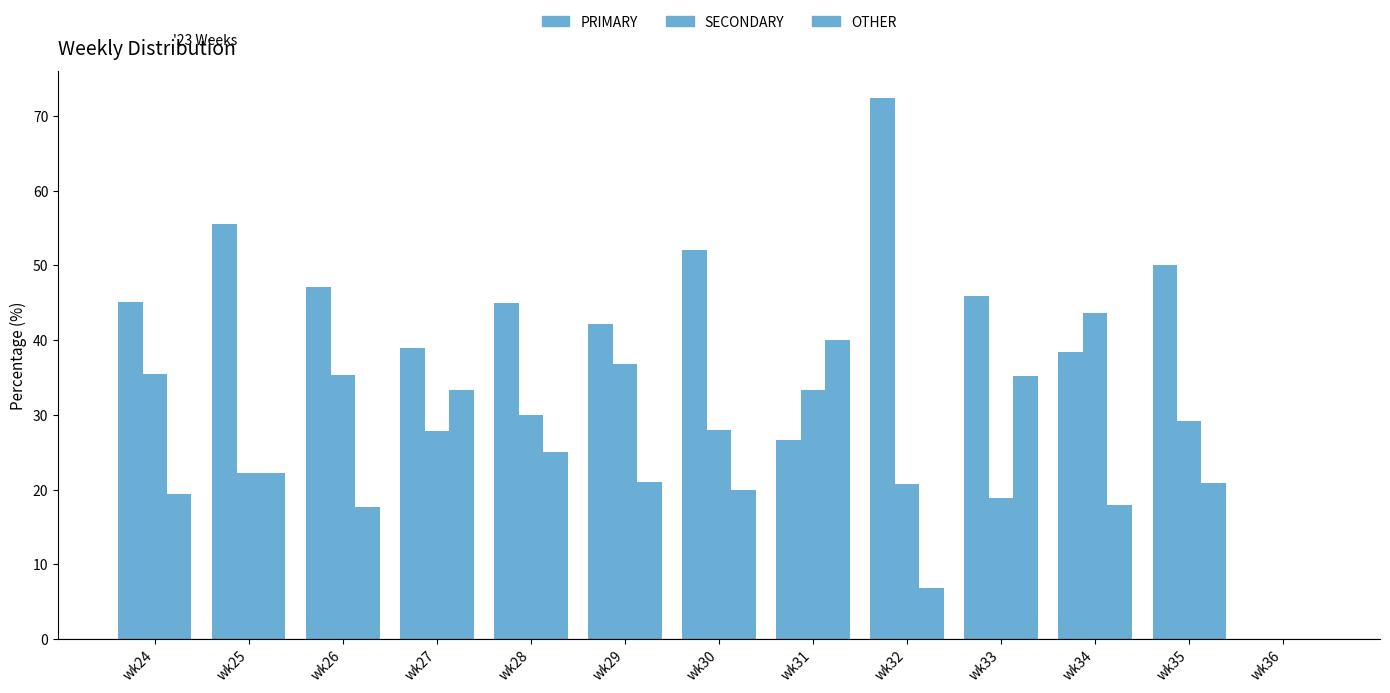

What is the maximum value for PRIMARY?

72.4